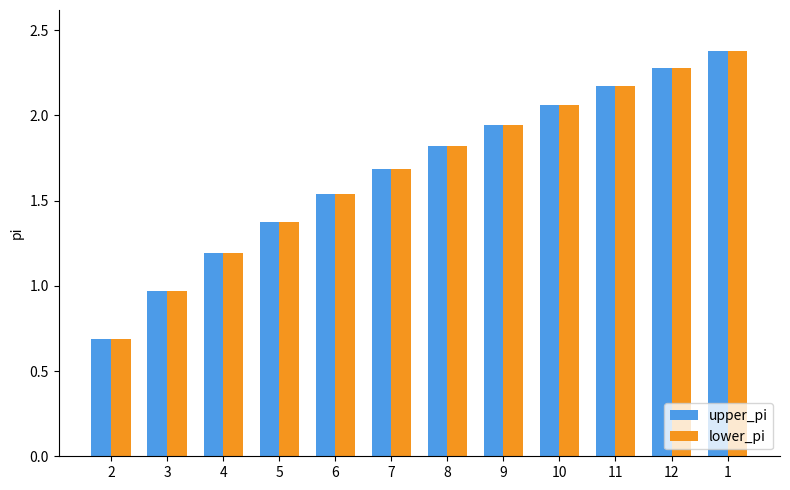

What is the difference between the lower_pi values at 8 and 11?

0.4